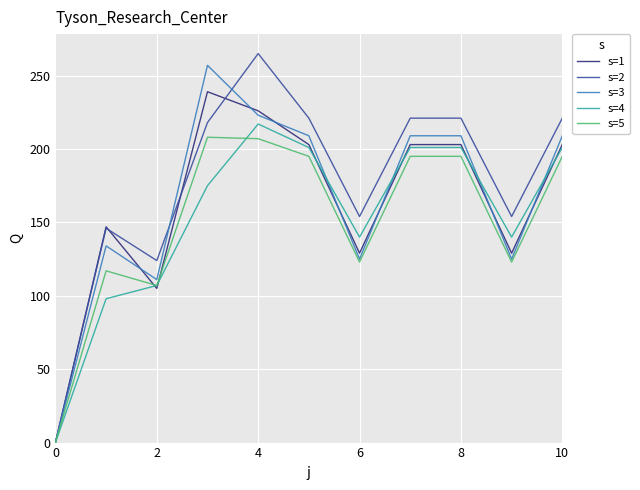

What is the greatest value displayed?

265